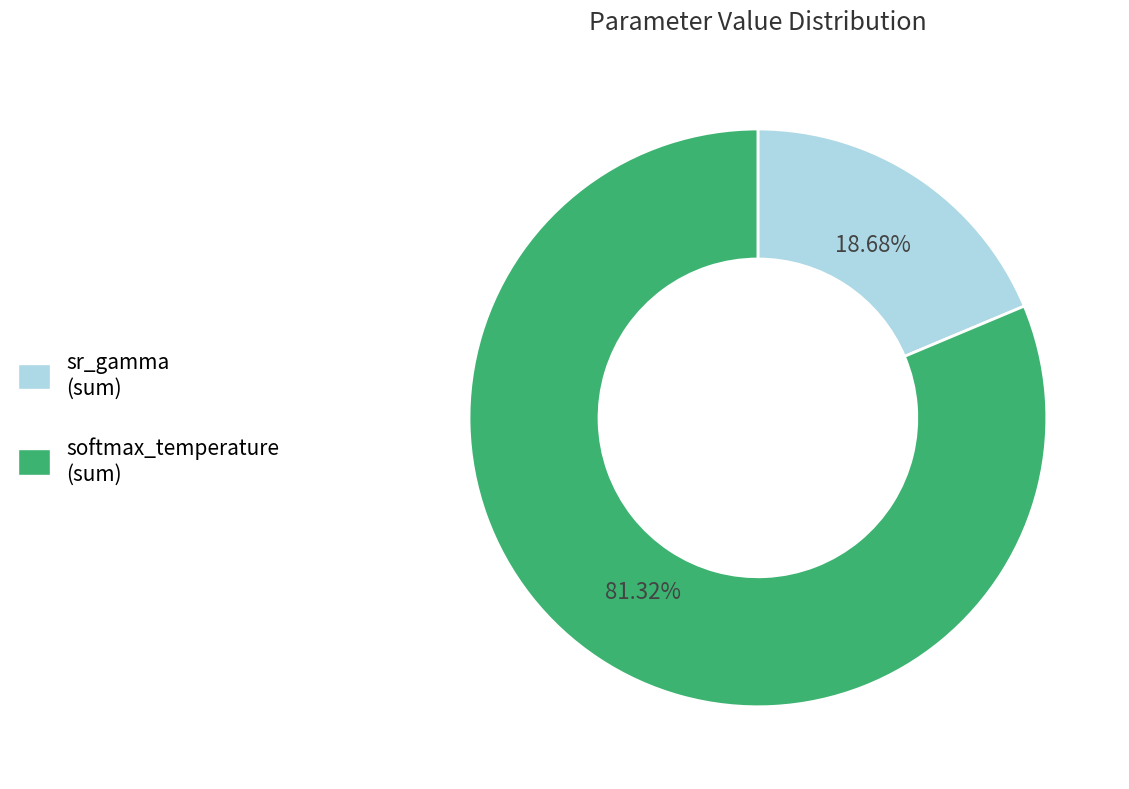

How many slices are in this pie chart?

2